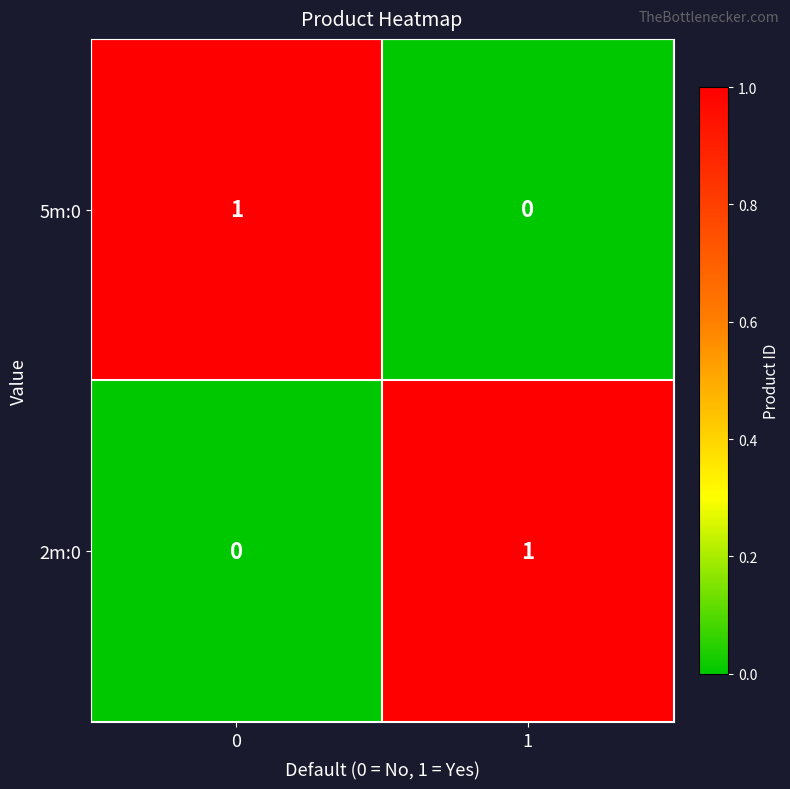

Is the value of 2m:0 at 0 greater than the value of 5m:0 at 0?

No